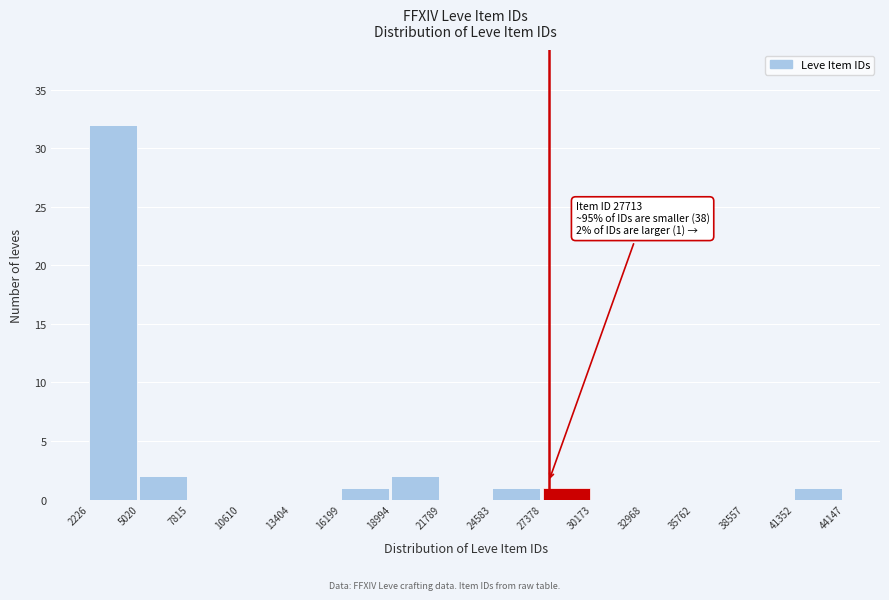

Over which range of the x-axis is the bar tallest?

2226 to 5020